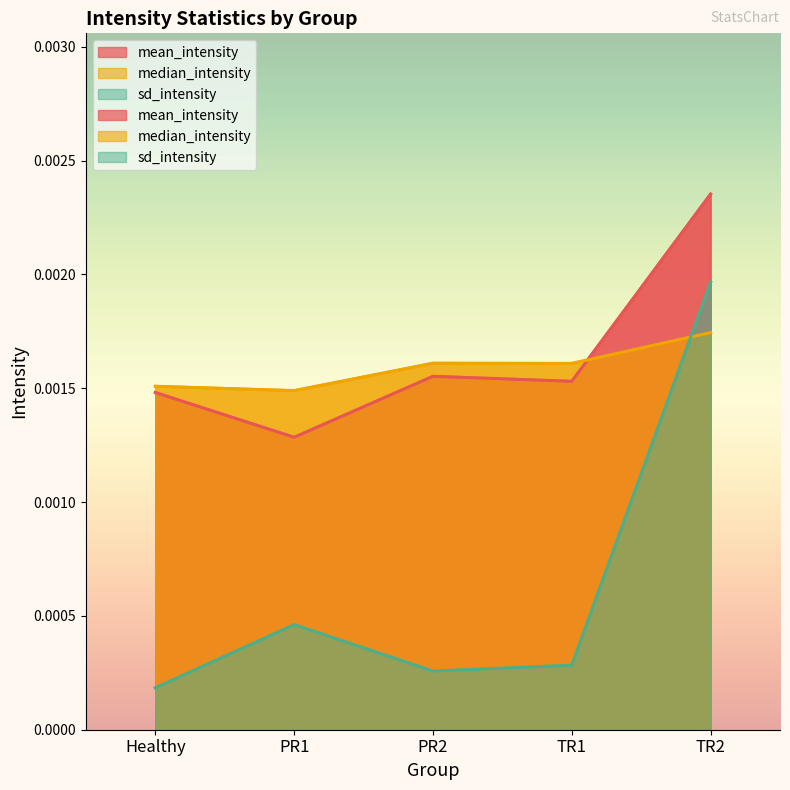

Which series changed the most between TR1 and TR2?

sd_intensity